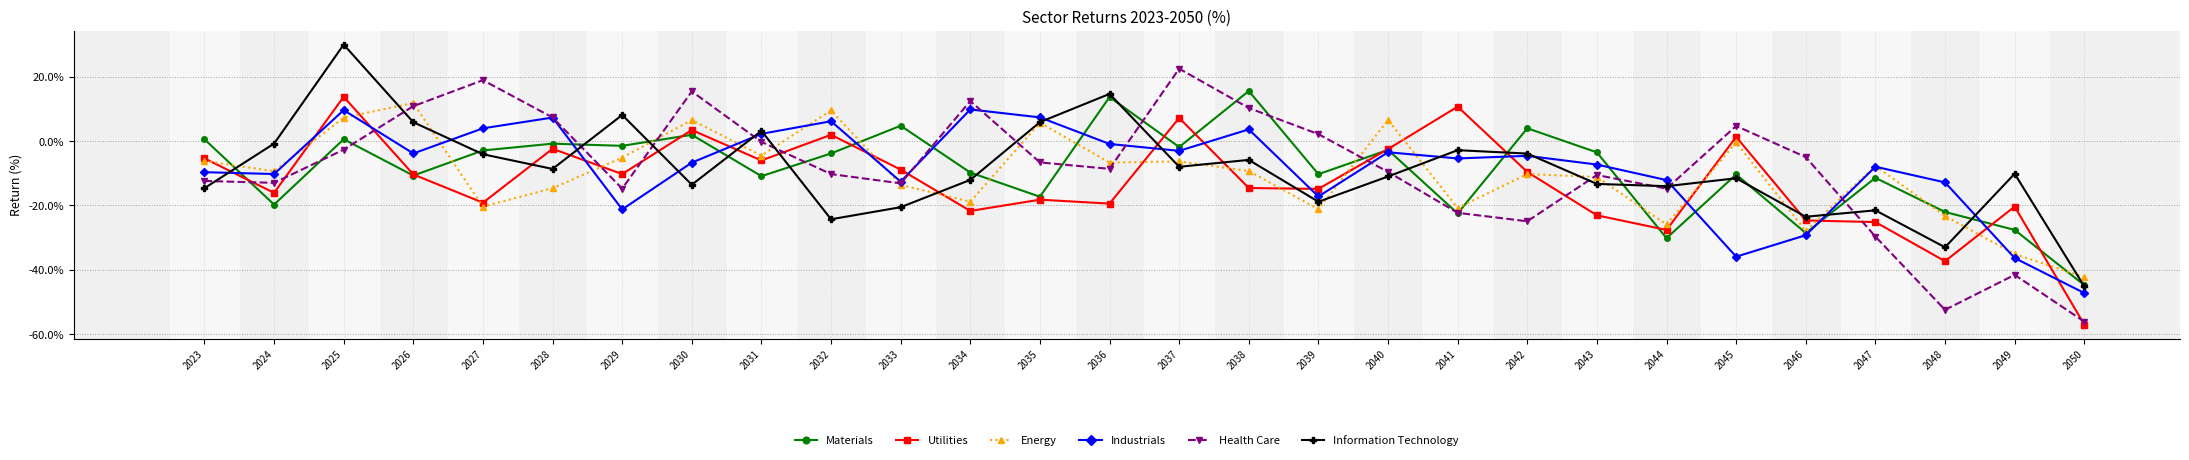

Read the Energy value at 2027.

-20.4